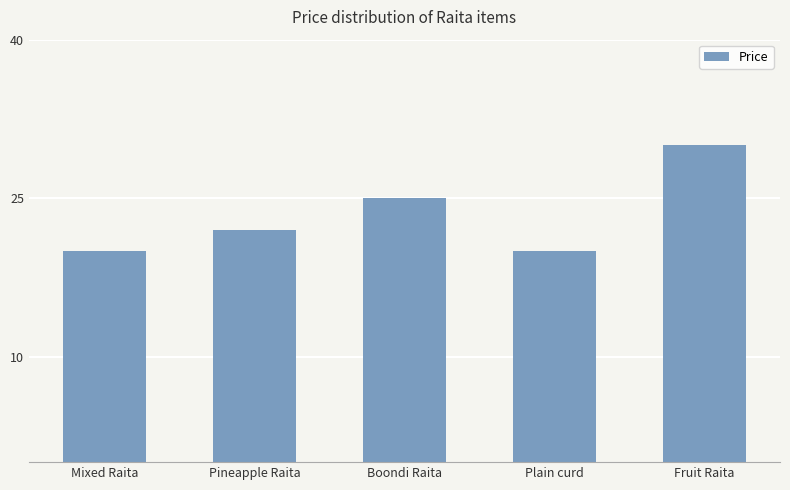

What is the difference between the maximum and minimum values?

10